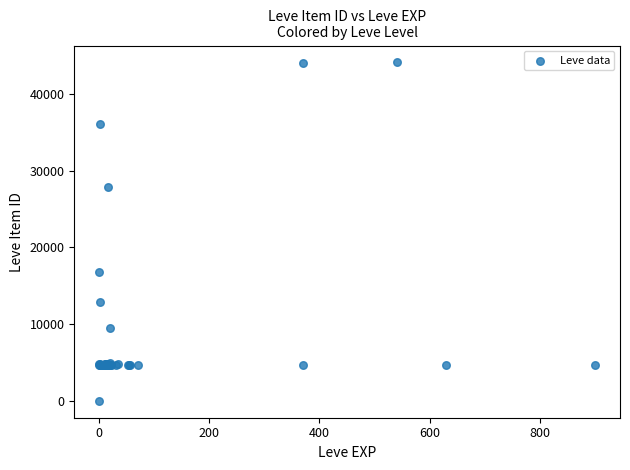

What Y value in the scatter plot is closest to 22050?

16734